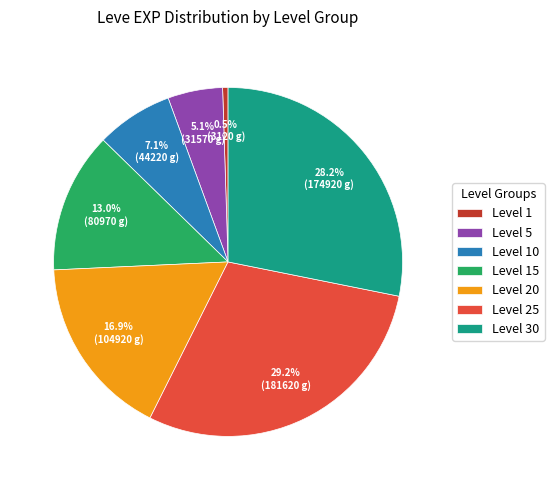

How many slices are in this pie chart?

7